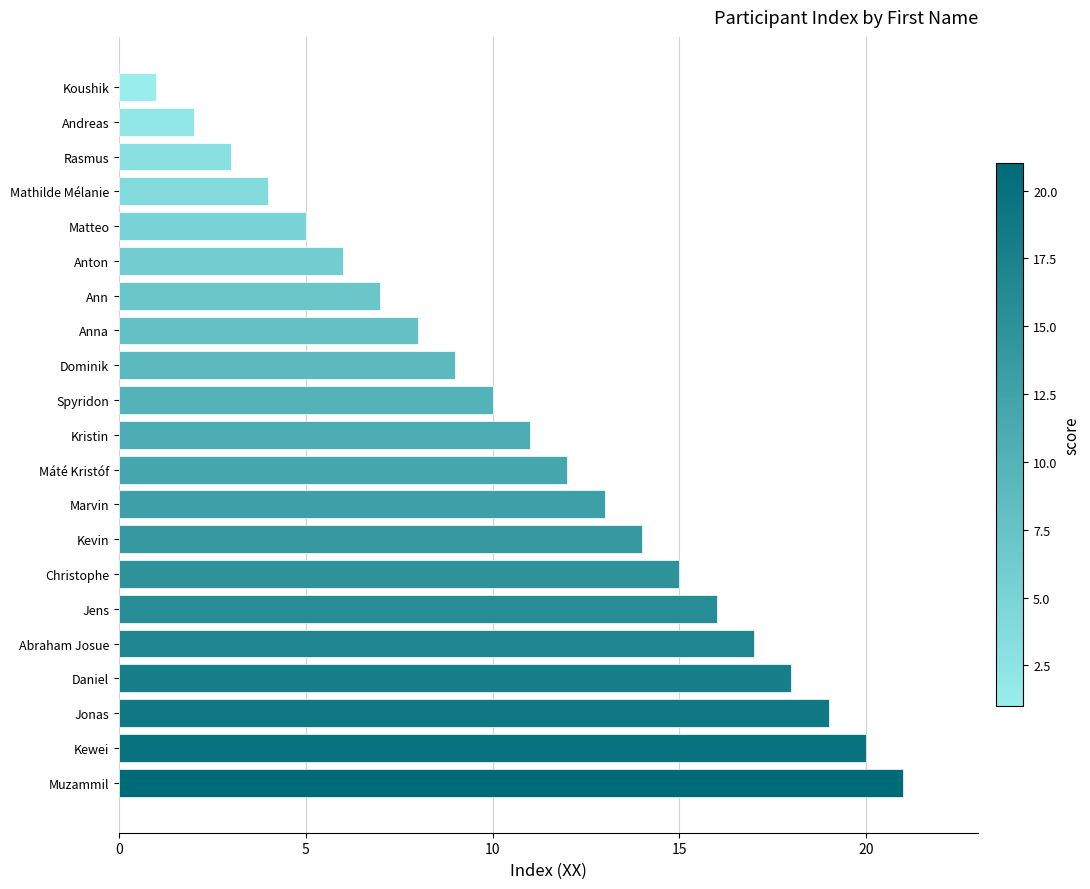

What is the maximum value shown in the chart?

21